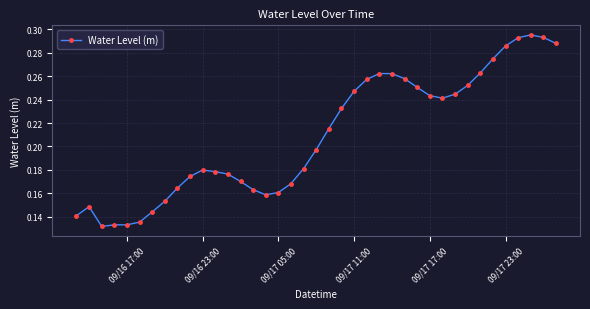

True or false: there are more than 1 points higher than both neighbors.

True